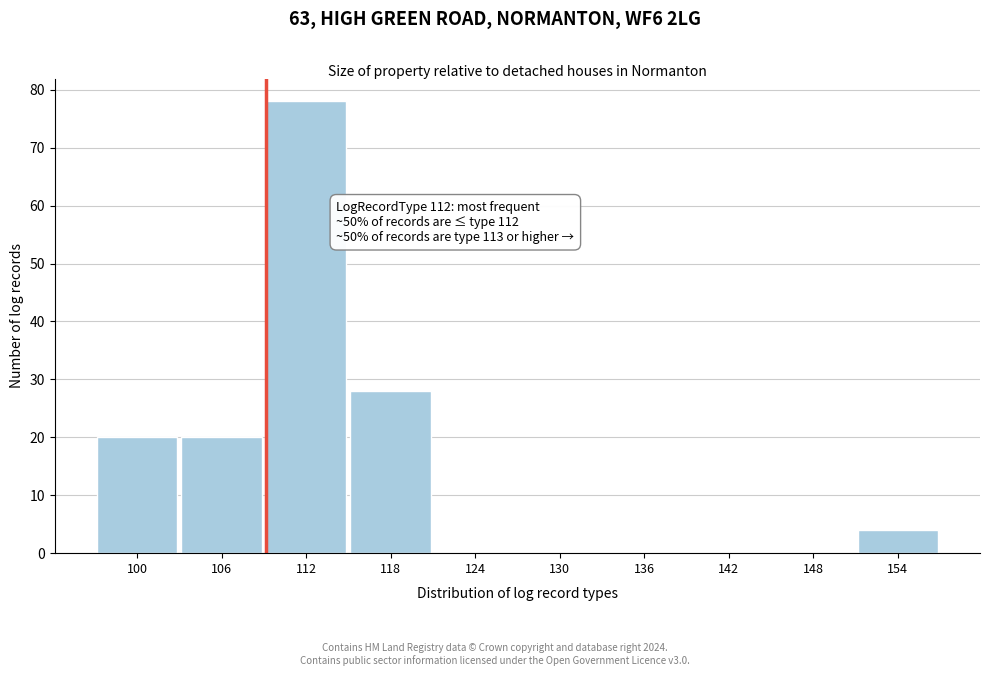

Reading right to left, list all the values displayed in this chart.

154=4	148=0	142=0	136=0	130=0	124=0	118=28	112=78	106=20	100=20